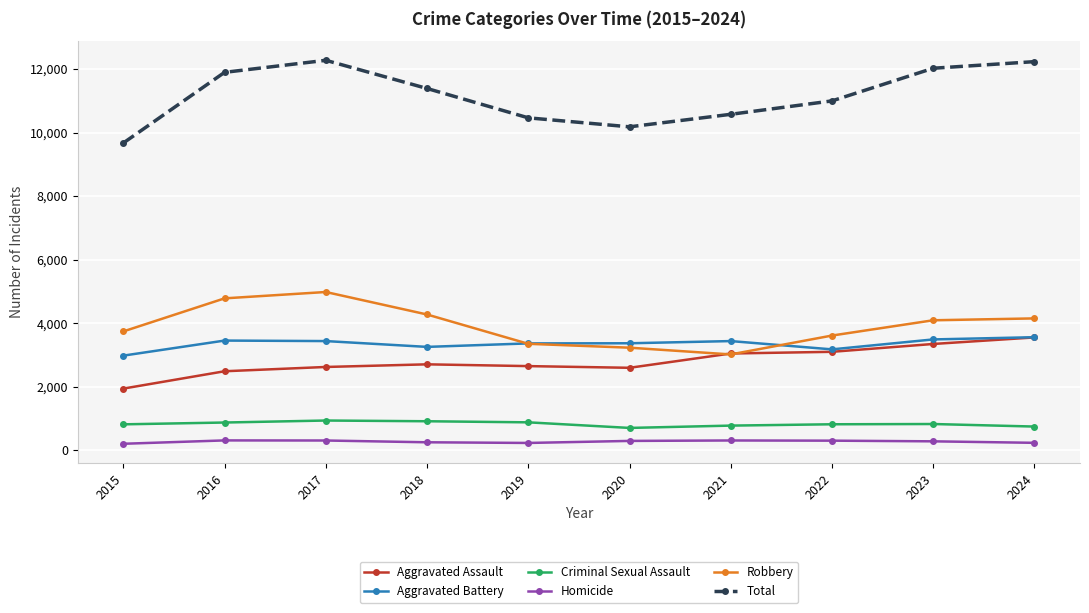

What is the lowest value of the Total series?

9671